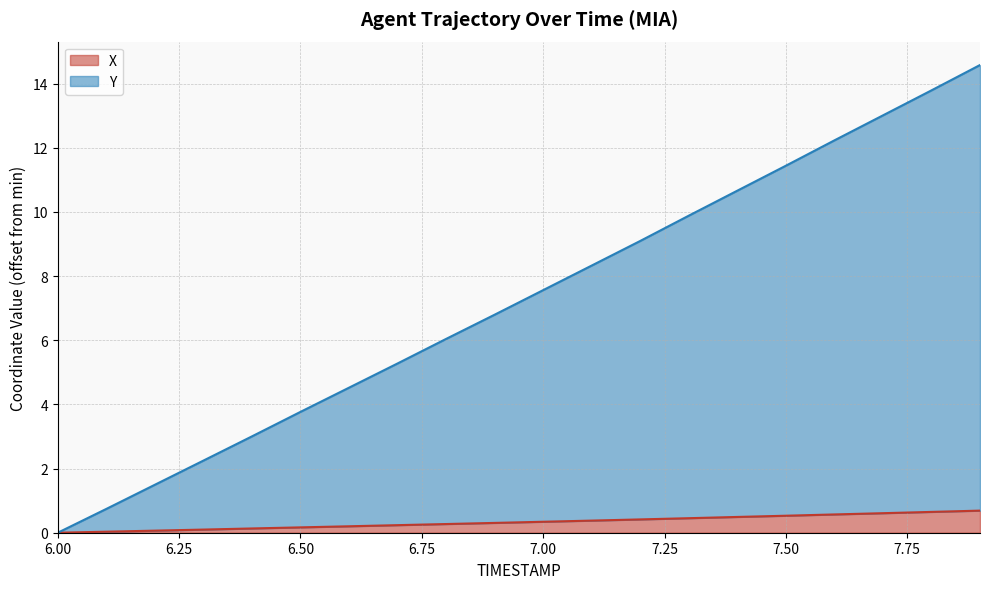

Which series has the largest range (max minus min)?

Y